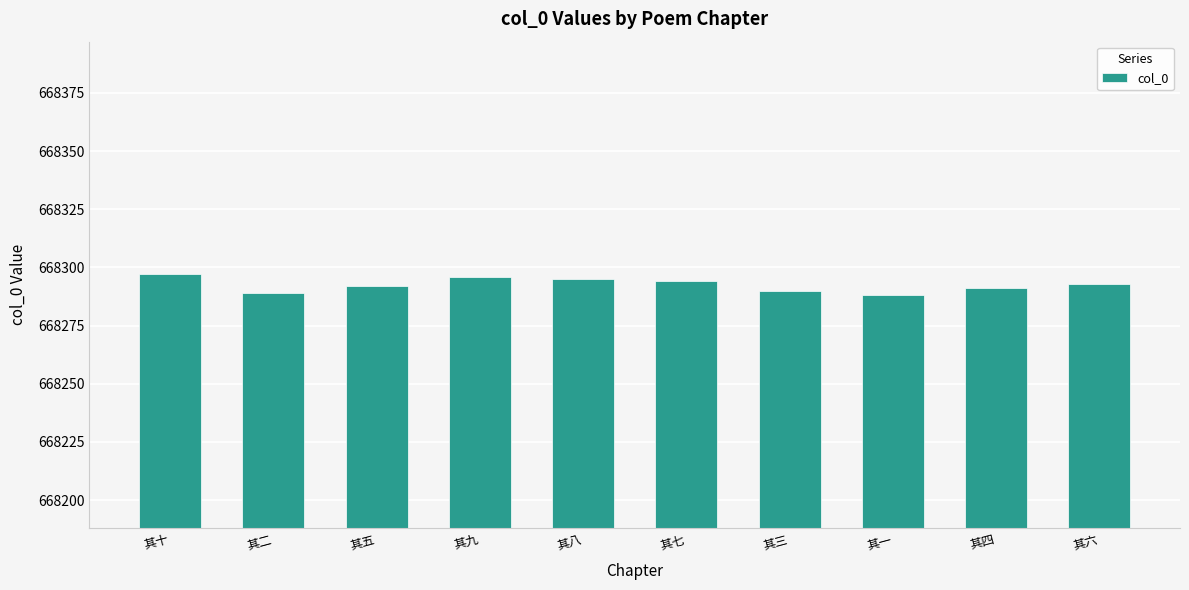

Does the chart contain any negative values?

No